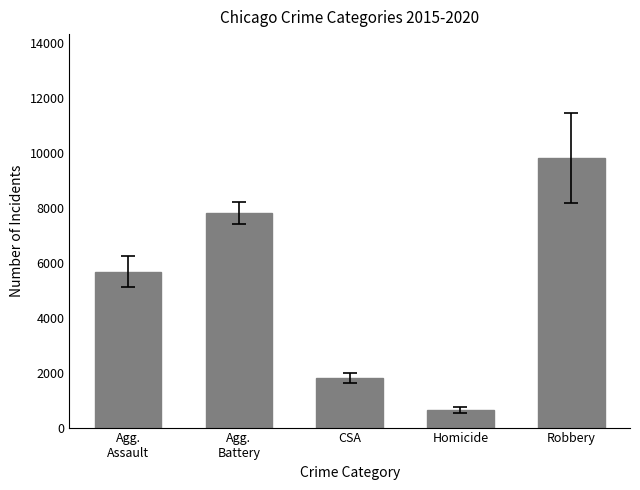

Rank the categories by value from lowest to highest.

Homicide, CSA, Agg.
Assault, Agg.
Battery, Robbery